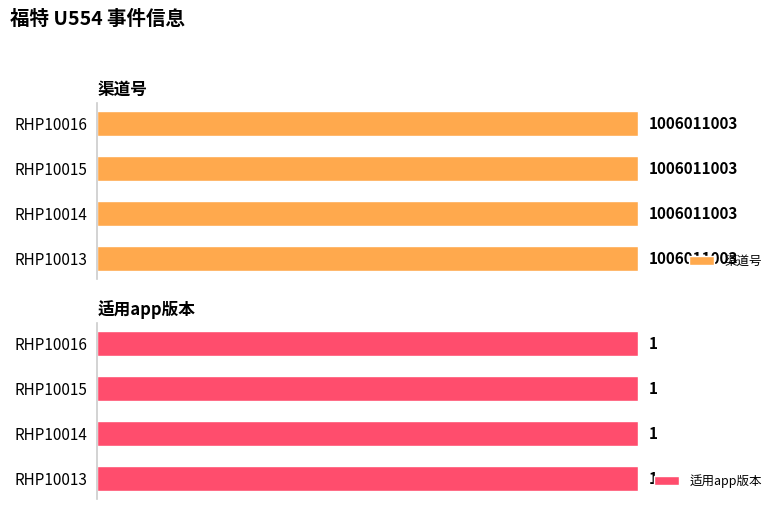

What is the maximum value shown in the chart?

1006011003